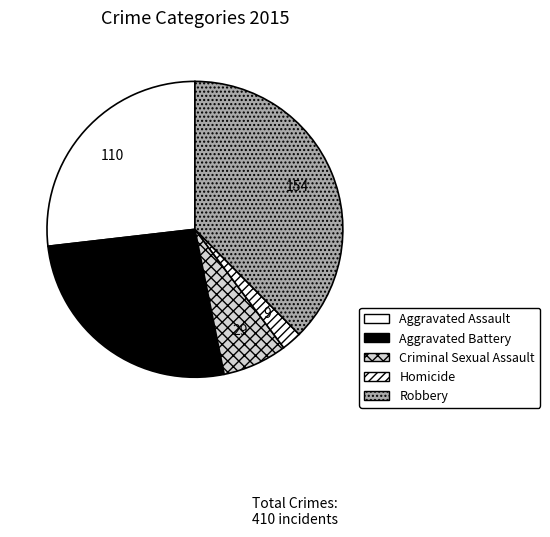

To the nearest percent, what is the difference between the Criminal Sexual Assault and Aggravated Battery slice percentages?

19%